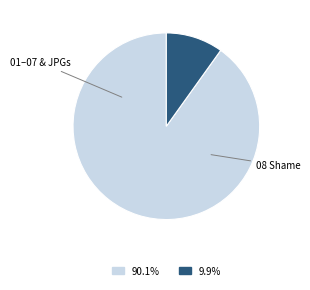

Is there a majority slice in this chart?

Yes